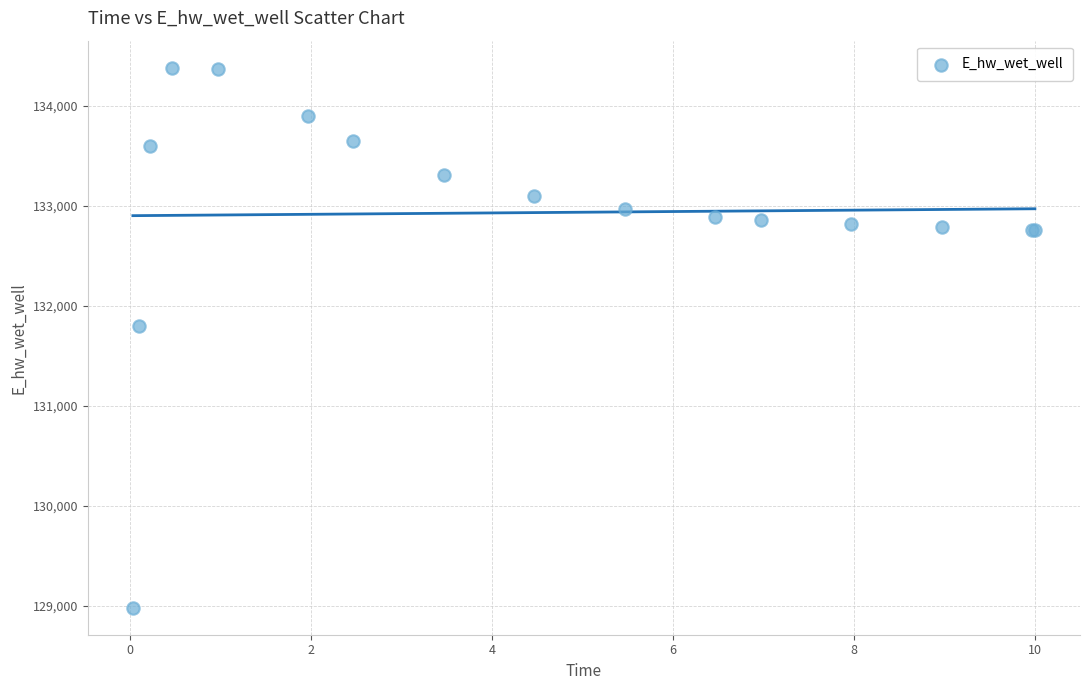

What Y value in the scatter plot is closest to 131682?

131799.3